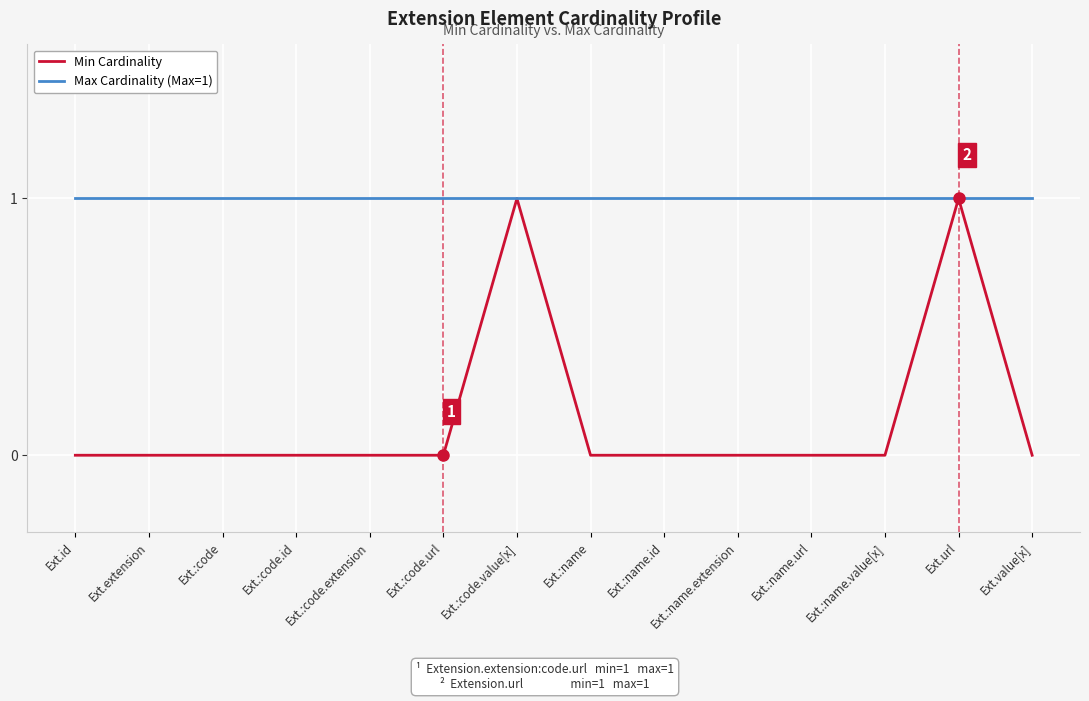

Which series has the largest range (max minus min)?

Min Cardinality